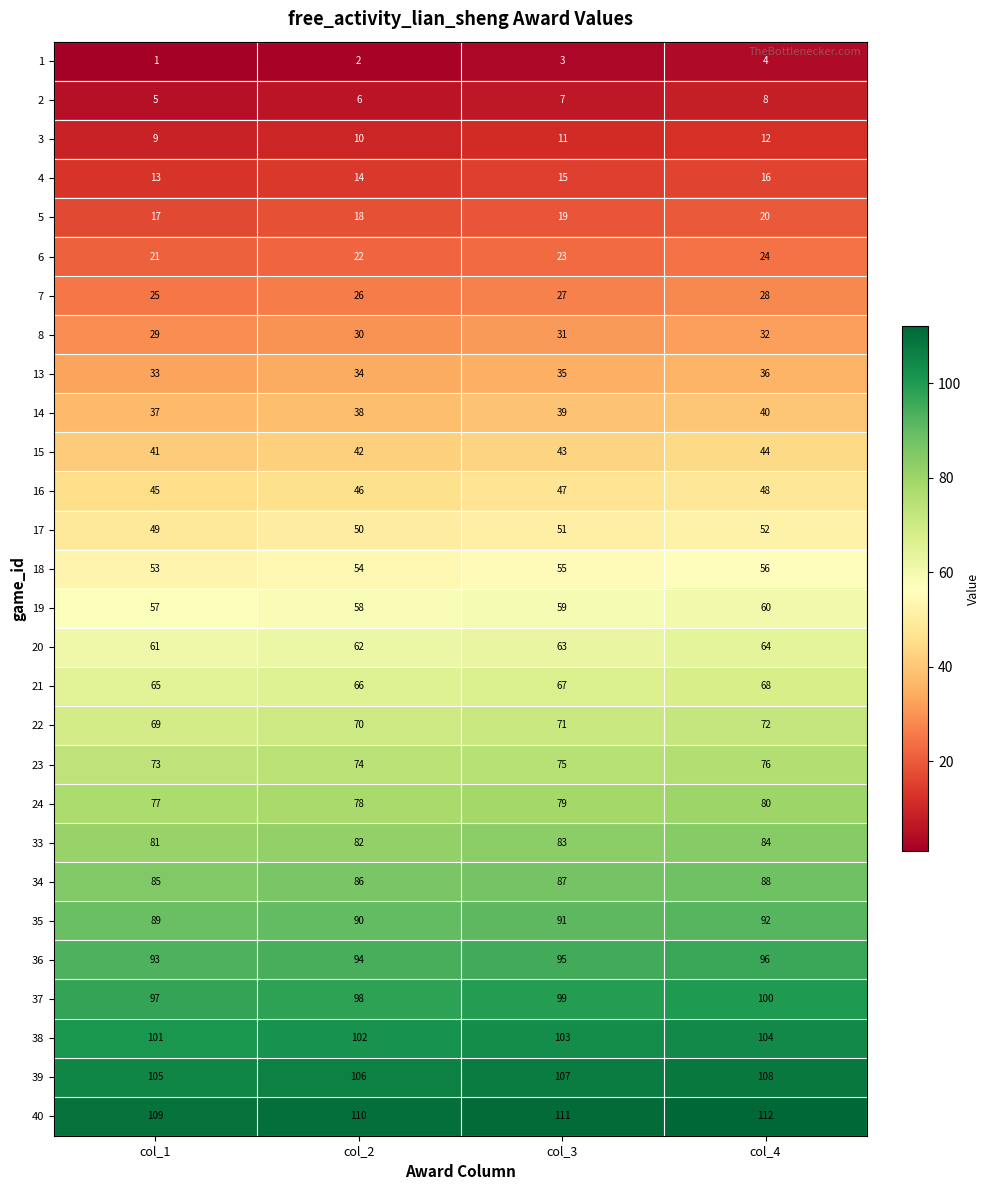

At how many categories does at least one series exceed 2?

4